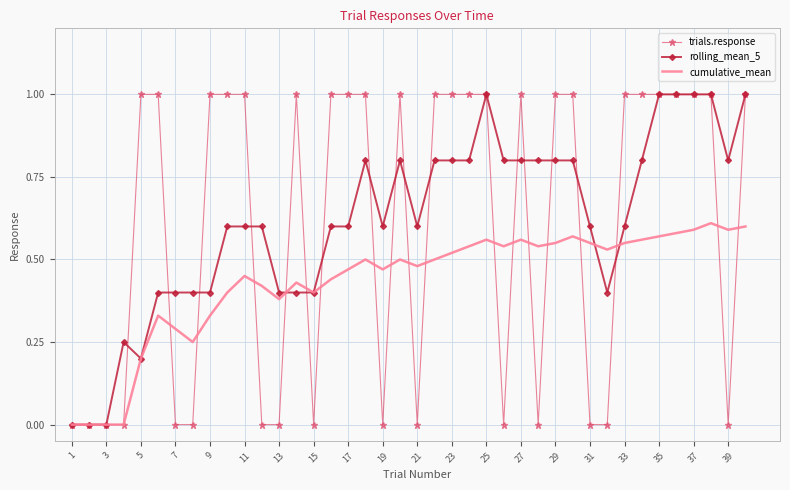

What is the maximum value shown in the chart?

1.0